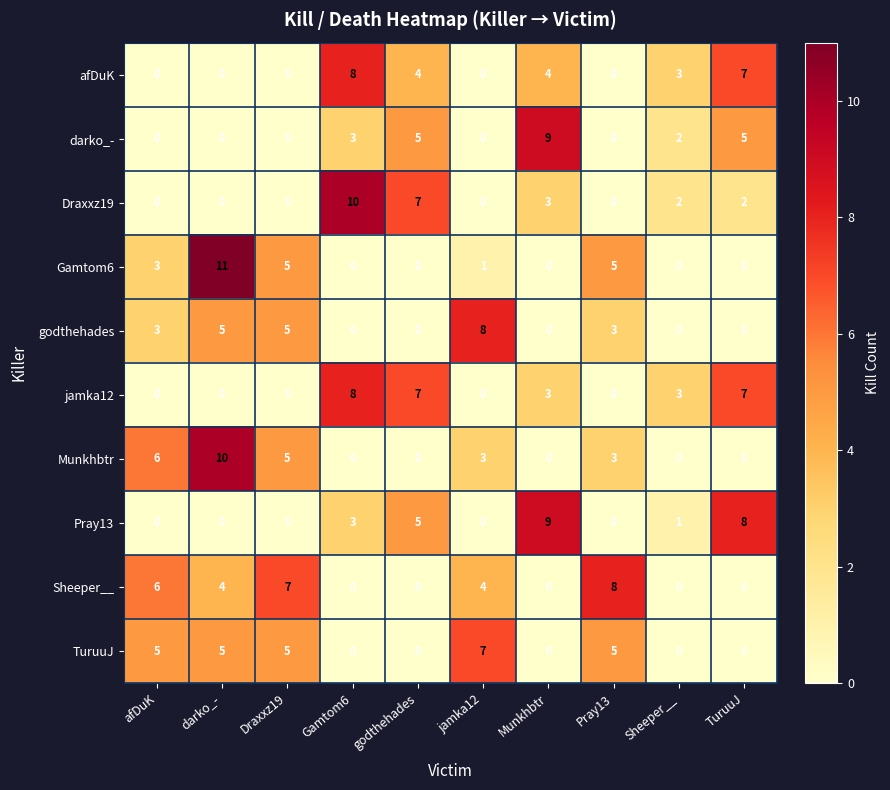

Between godthehades and jamka12, which series saw the biggest shift?

godthehades